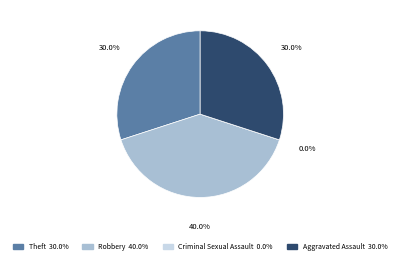

To the nearest percent, what portion does Theft represent?

30%